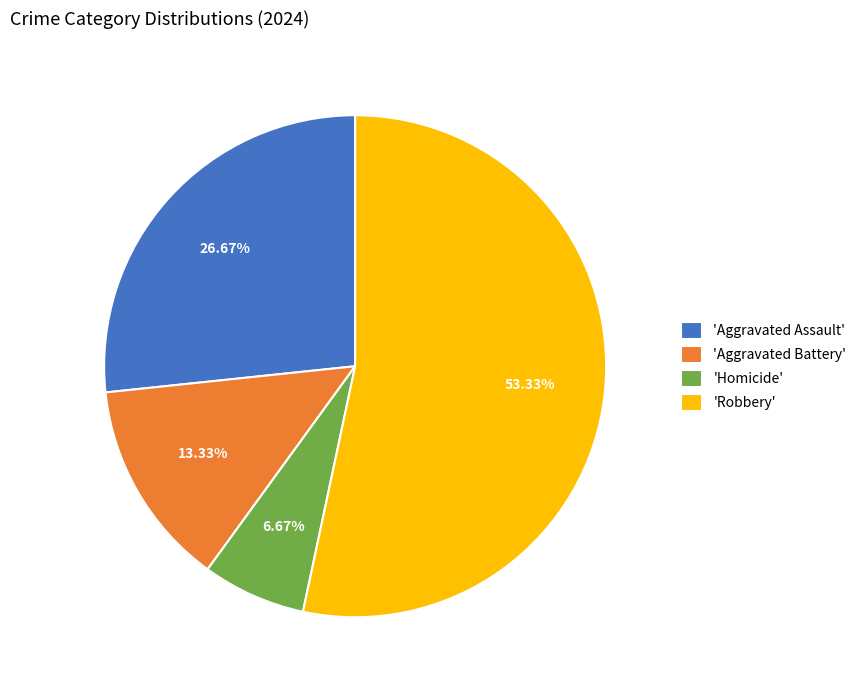

Rank the categories by value from lowest to highest.

'Homicide', 'Aggravated Battery', 'Aggravated Assault', 'Robbery'